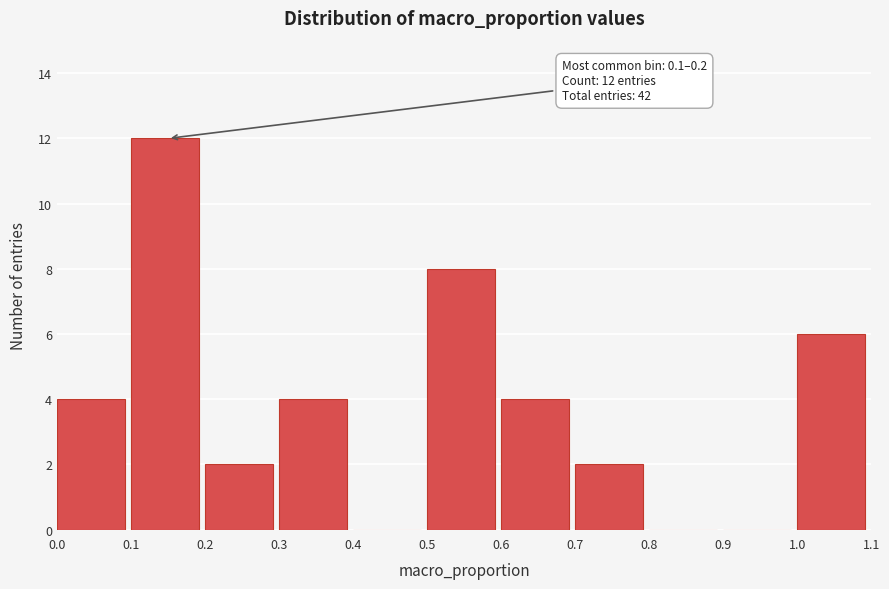

Which range on the x-axis has the tallest bar?

0.1 to 0.2